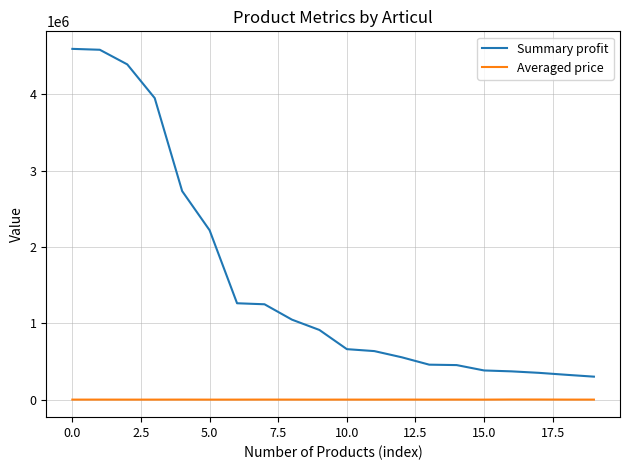

What is the lowest value of the Summary profit series?

300866.0